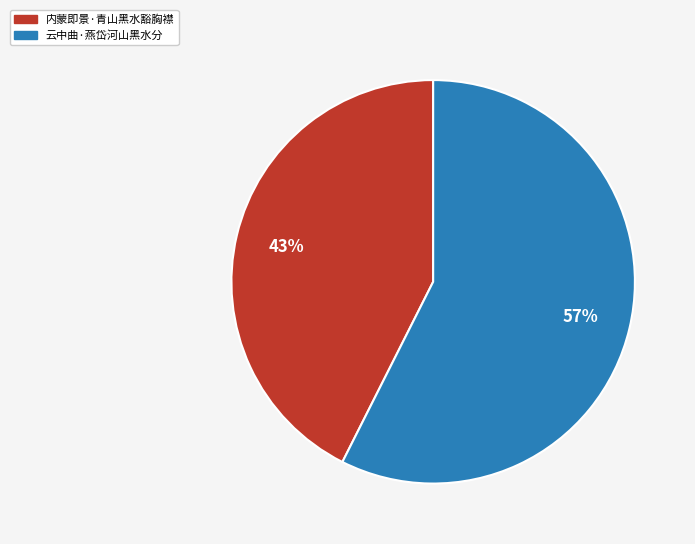

Is 云中曲·燕岱河山黑水分 the majority of the pie?

Yes